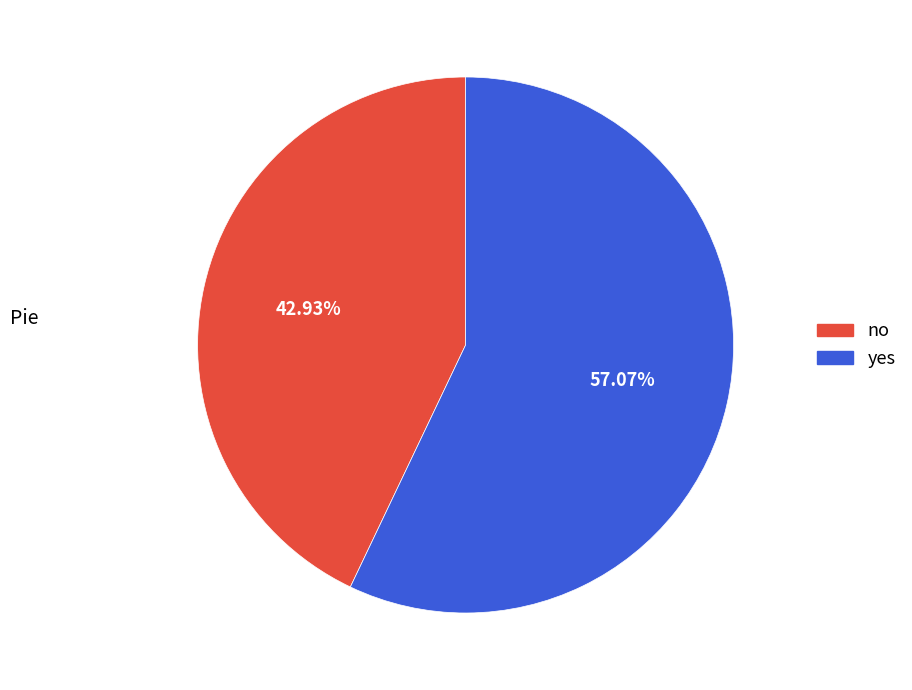

What is the largest slice in the pie chart?

yes